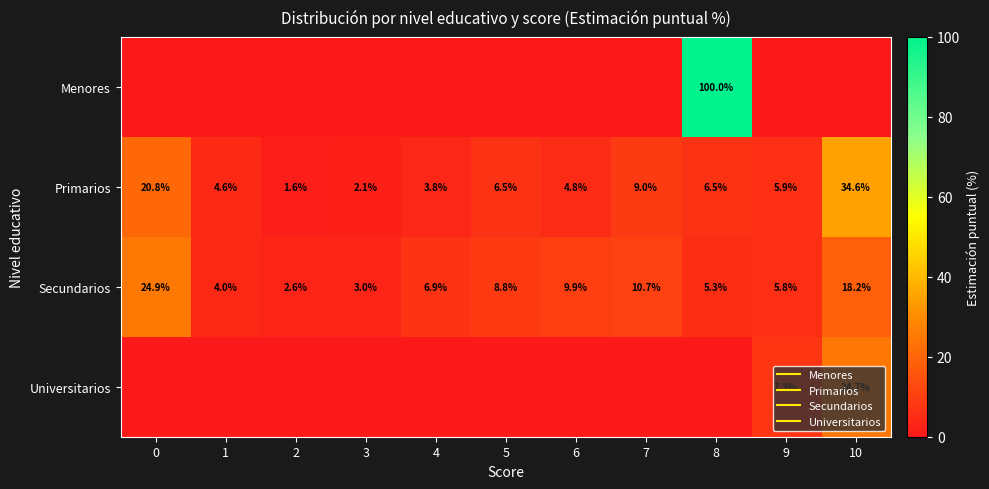

What is the sum of the Primarios values at 6 and 2?

6.3